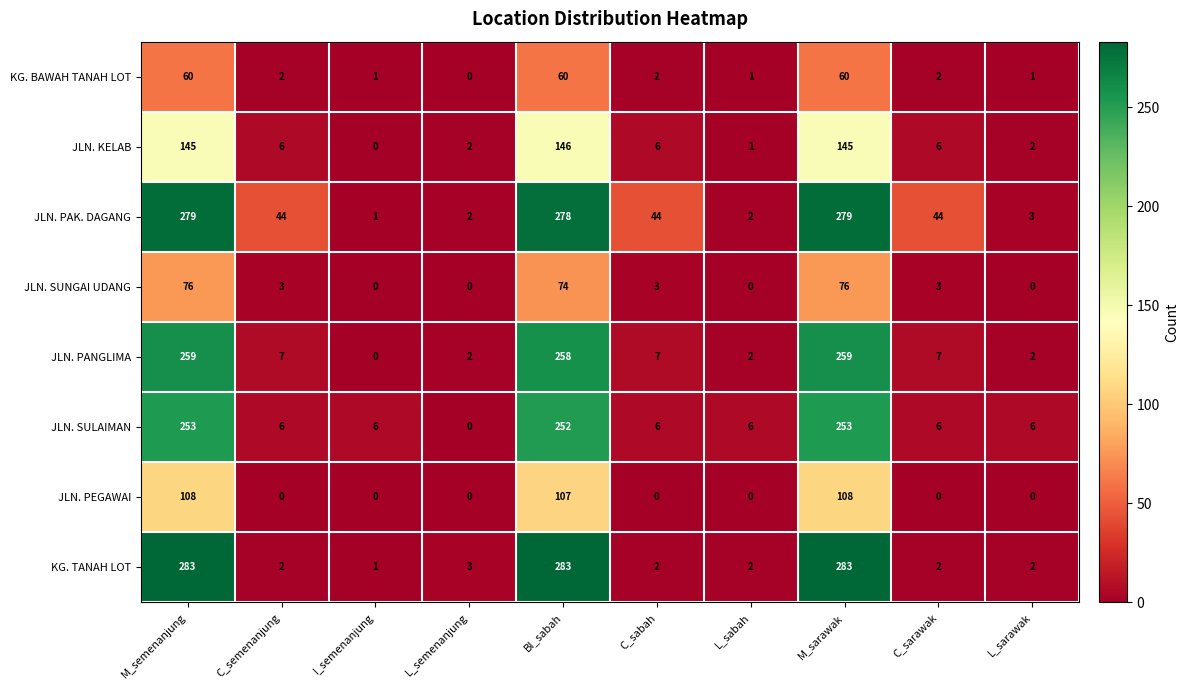

Which category has the lowest value in the KG. BAWAH TANAH LOT series?

L_semenanjung